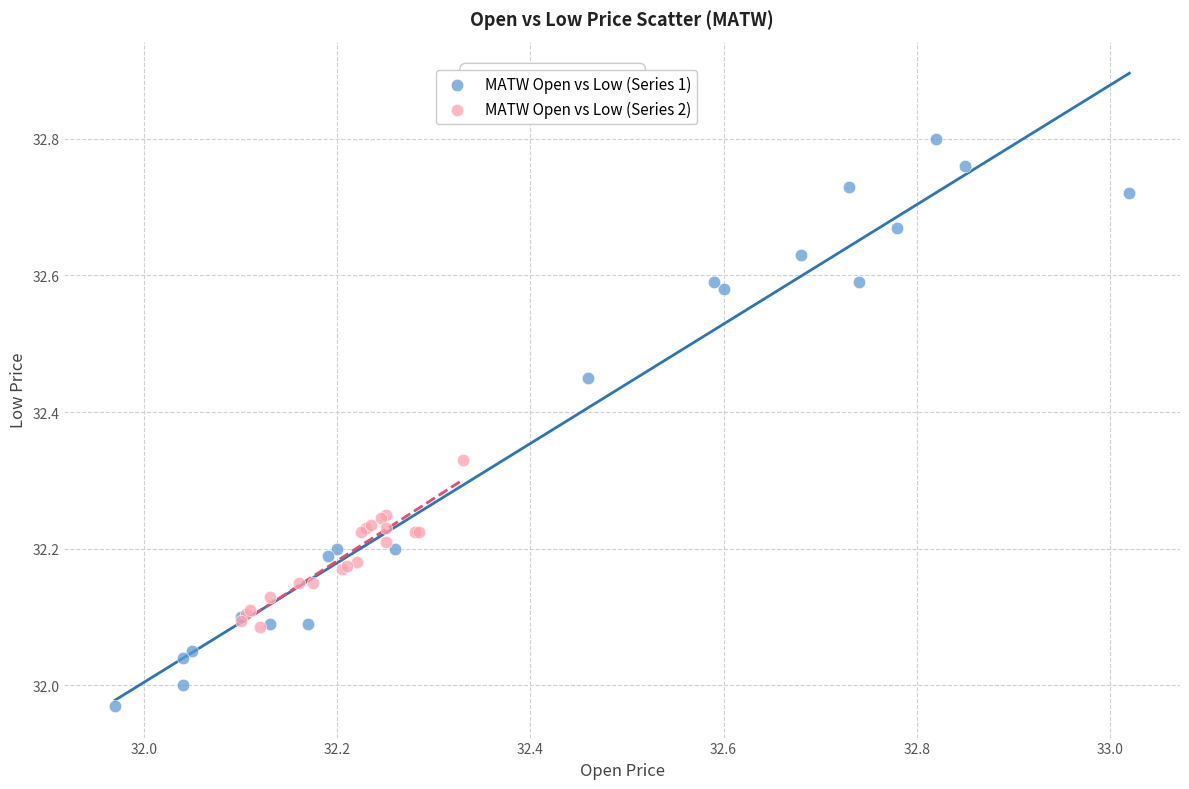

Which series has the widest spread of Y values?

MATW Open vs Low (Series 1)